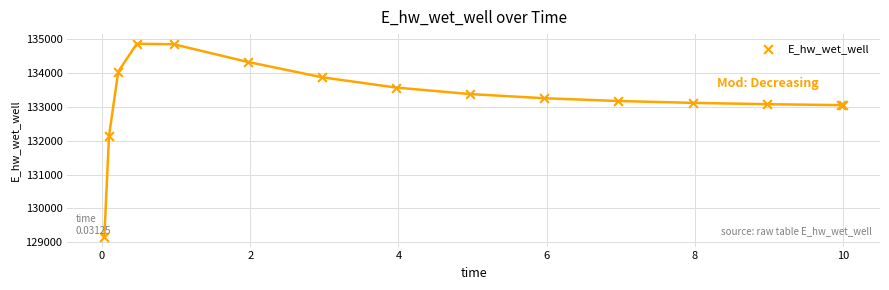

What Y value in the scatter plot is closest to 132010?

132134.9